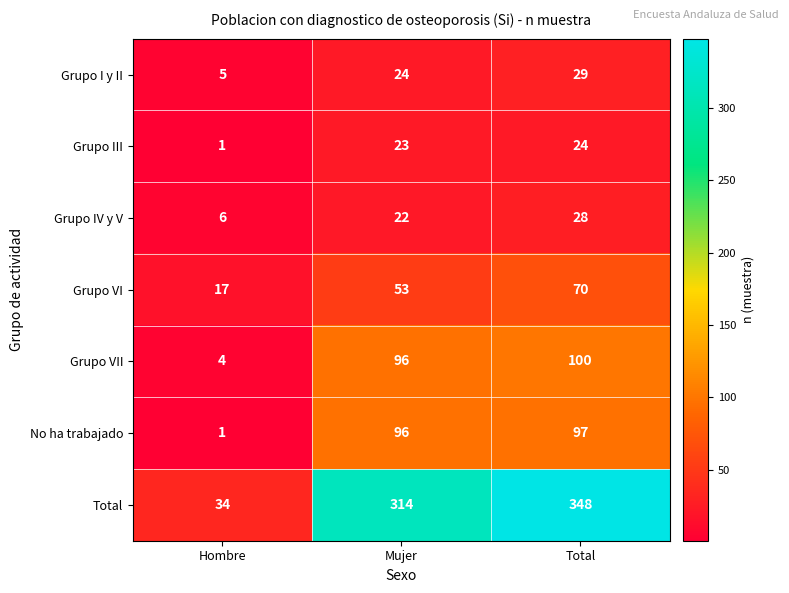

List the series in order of their peak value, highest first.

Total, Grupo VII, No ha trabajado, Grupo VI, Grupo I y II, Grupo IV y V, Grupo III